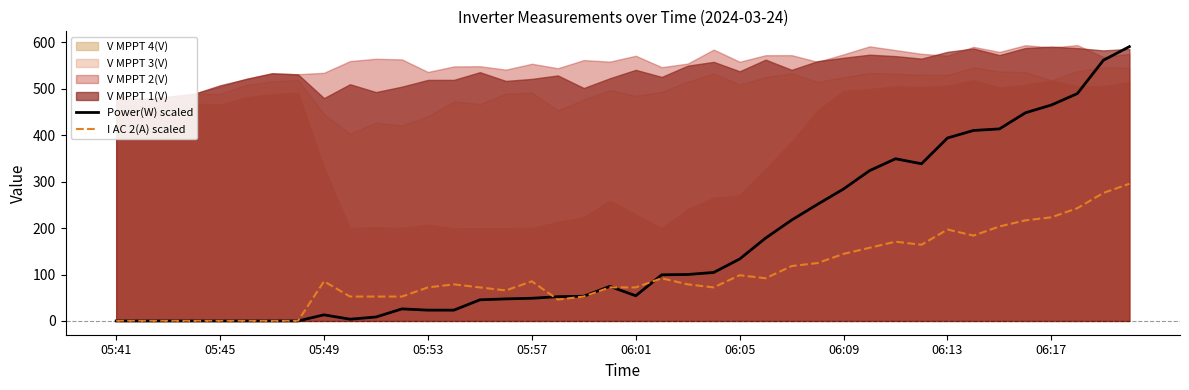

The I AC 2(A) scaled series shows 35.9 at 27. True or false?

False